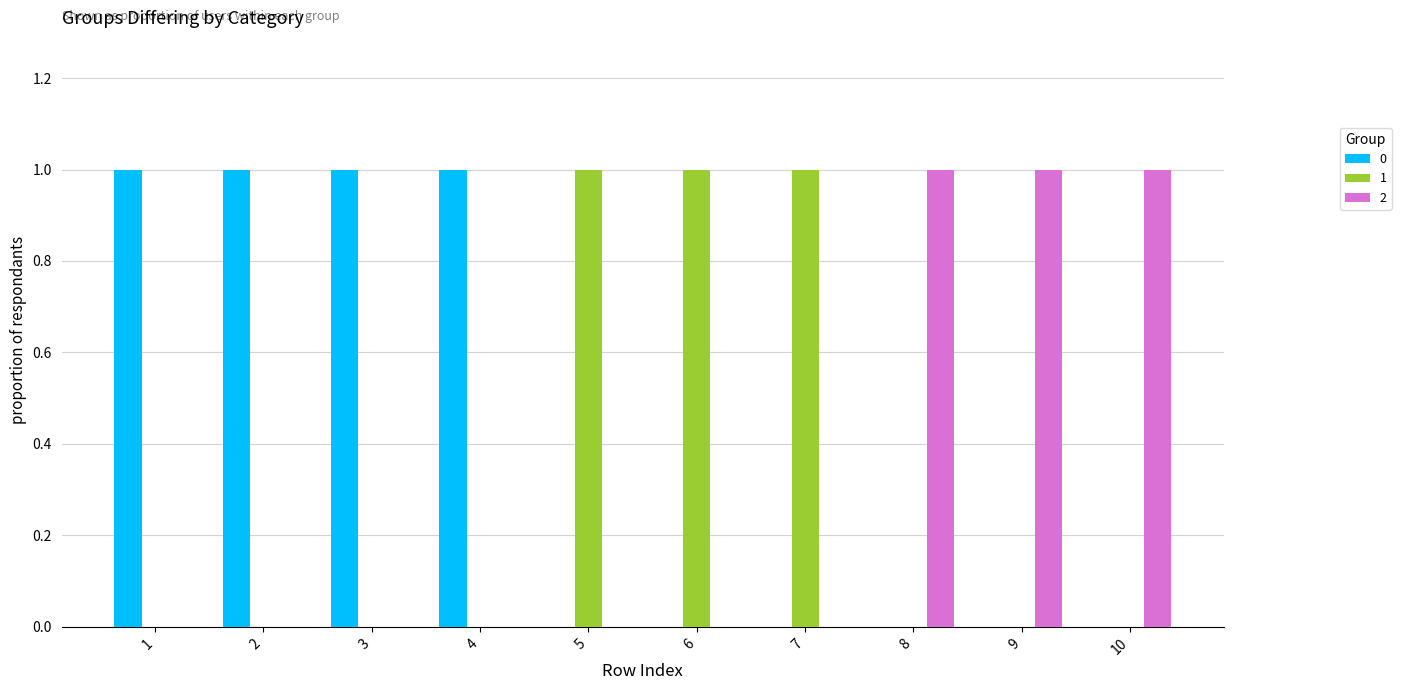

Is it true that 0 equals 0 at 9?

True